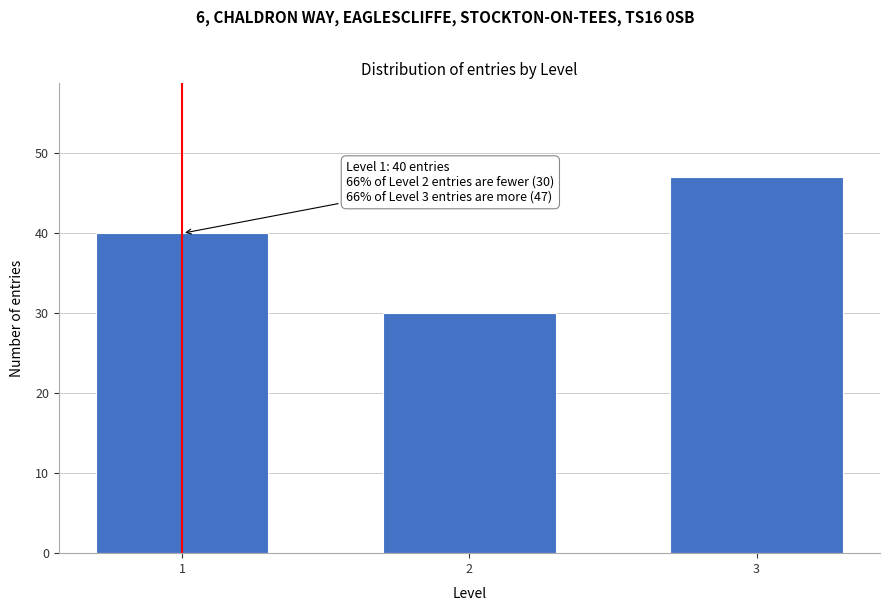

Reading left to right, transcribe all the data shown in this chart.

1=40	2=30	3=47